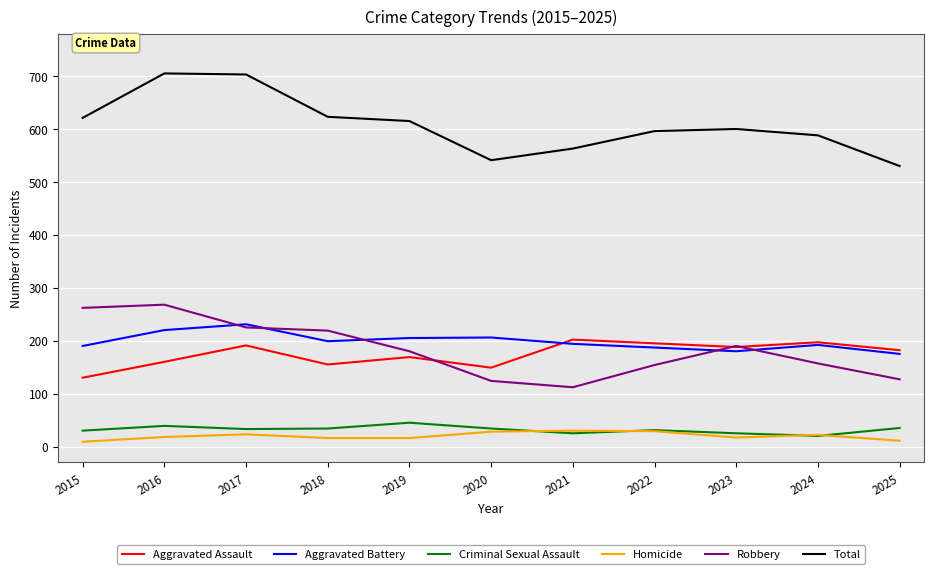

What is the minimum value for Homicide?

9